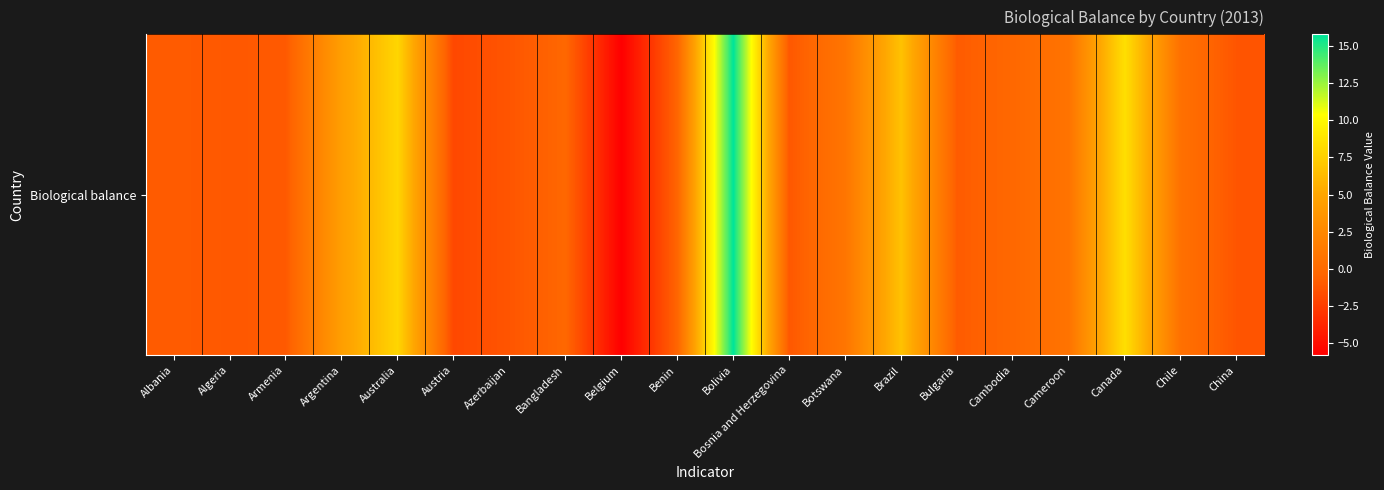

List the labels in order of value, smallest first.

Belgium, Austria, China, Azerbaijan, Bosnia and Herzegovina, Algeria, Armenia, Albania, Bulgaria, Benin, Bangladesh, Cambodia, Chile, Cameroon, Botswana, Argentina, Brazil, Australia, Canada, Bolivia